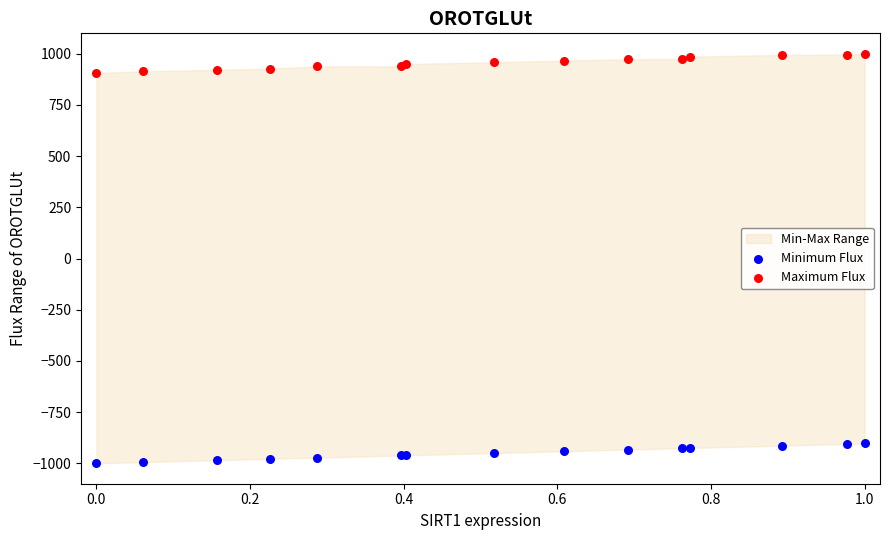

Which series reaches the maximum Y coordinate?

Maximum Flux